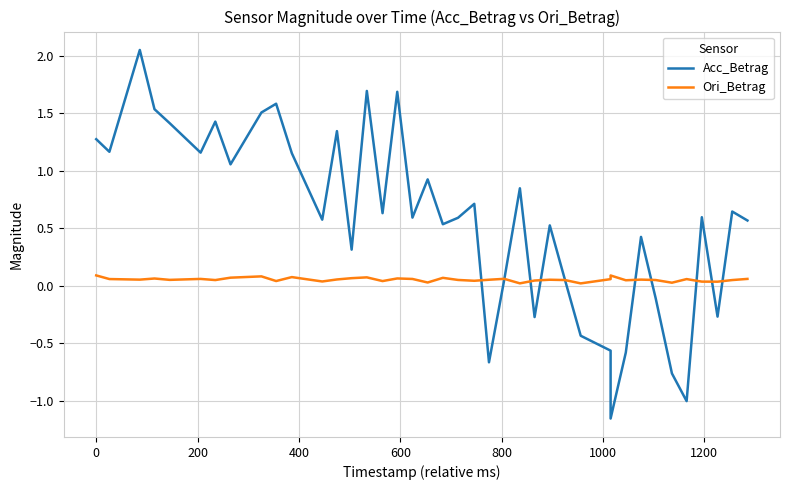

True or false: Ori_Betrag and Acc_Betrag cross at least once.

True